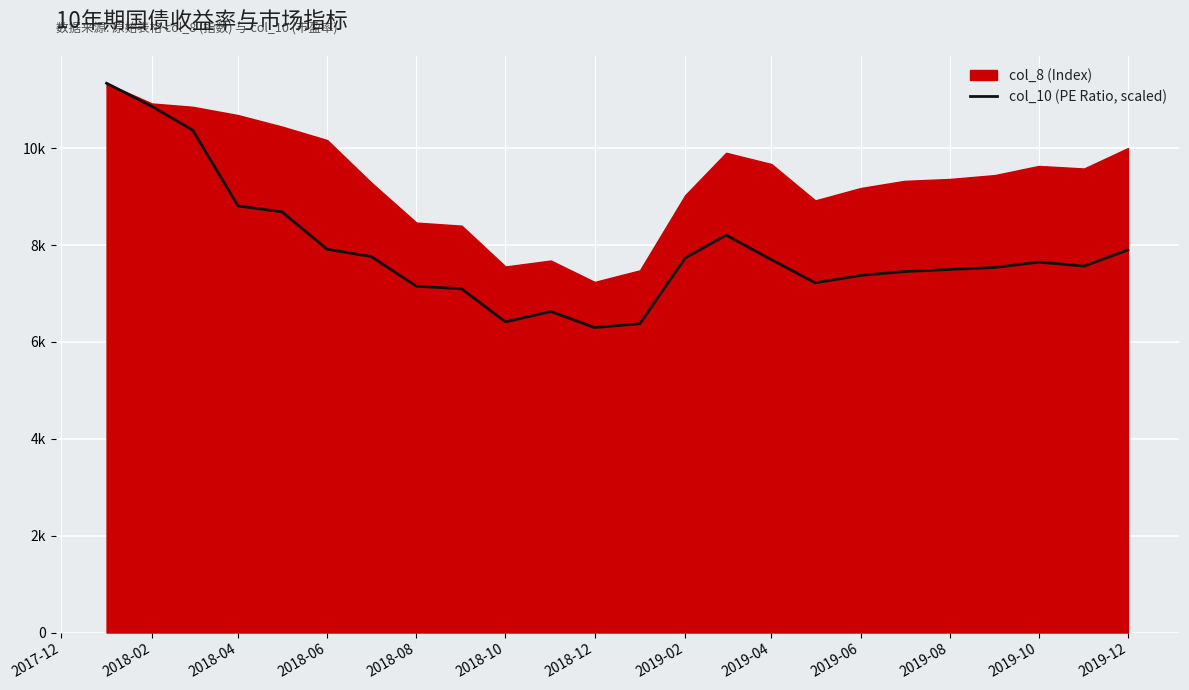

The chart shows a value of 17363.9 at 2017-12. True or false?

False